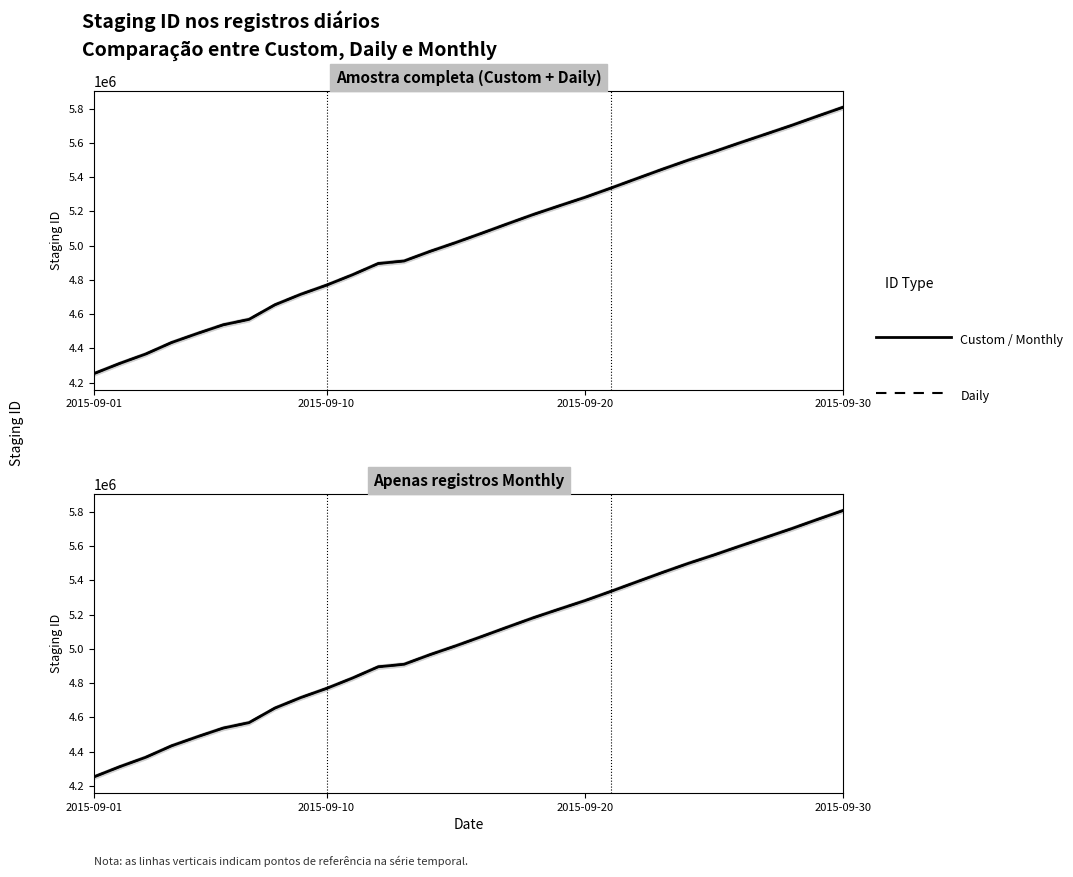

Is the value of staging_id_Daily at 20 greater than the value of staging_id_Custom at 16?

Yes